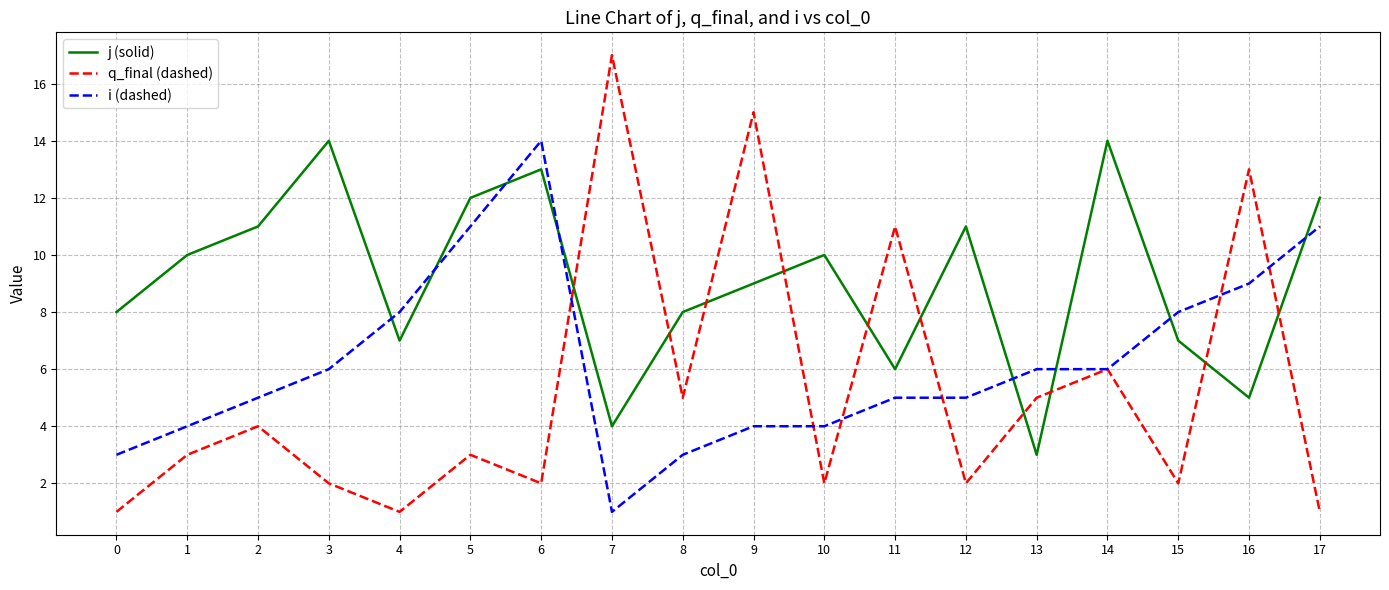

True or false: q_final (dashed) has a value of 1 at 6.

False